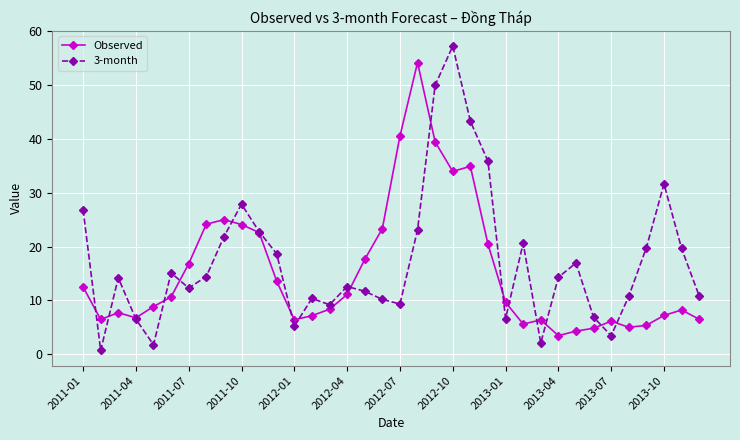

What is the maximum value shown in the chart?

57.3